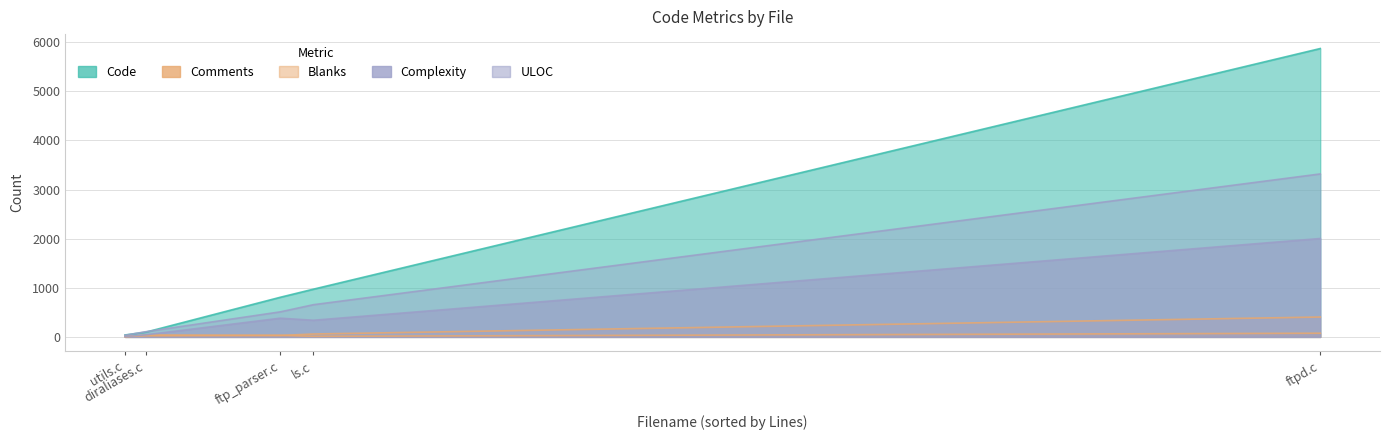

Which label corresponds to the smallest value in the chart?

utils.c